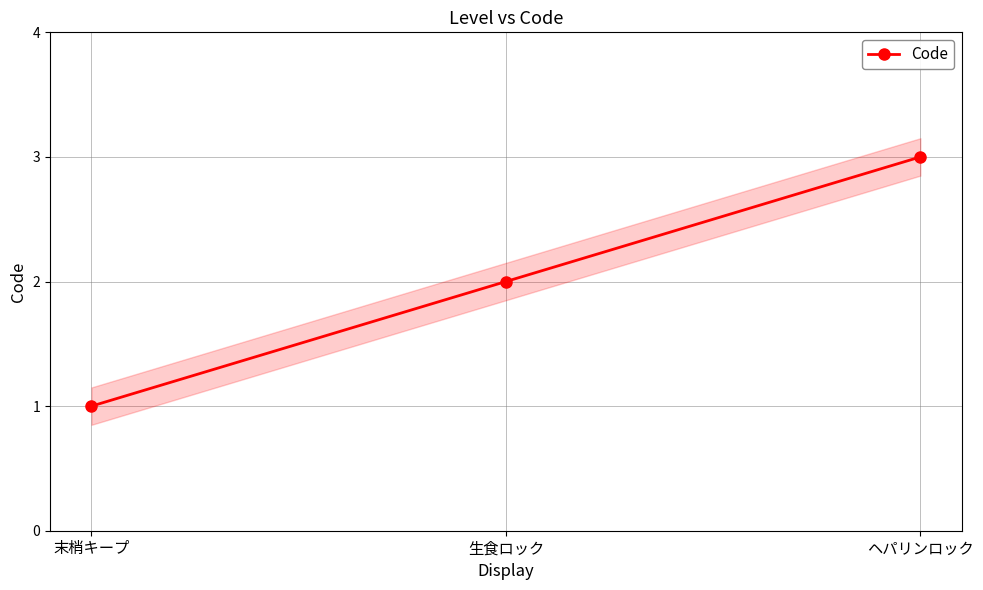

Count the number of values greater than 2.

1